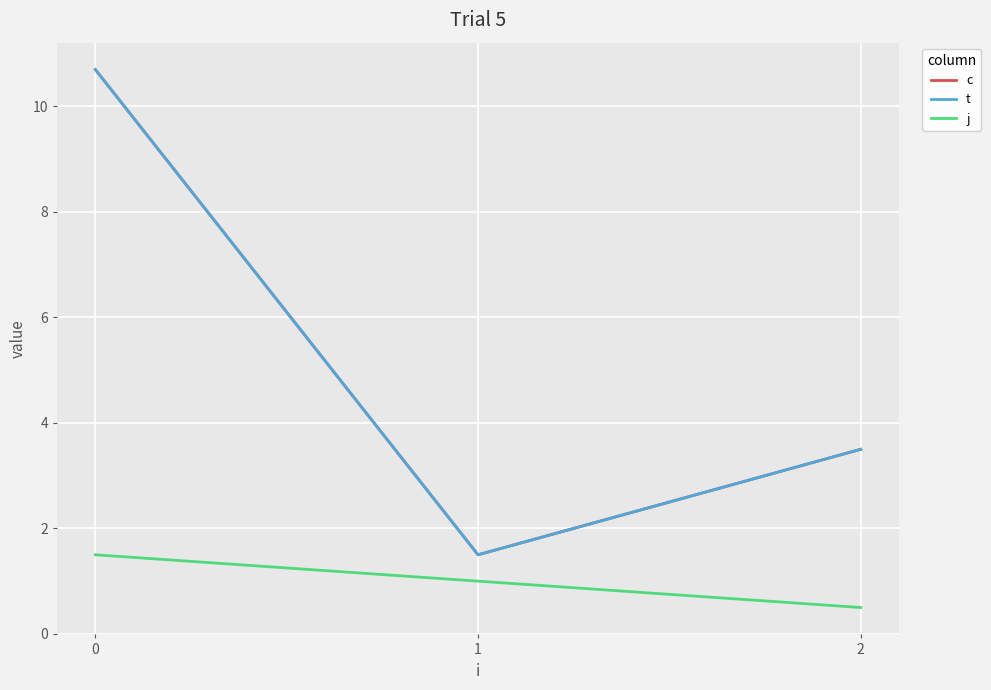

Does the chart have visible grid lines?

Yes